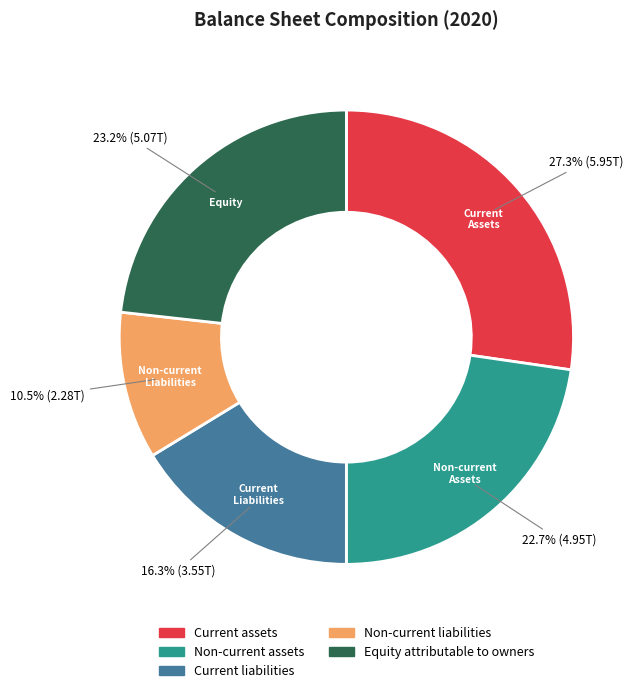

Is there any slice that represents more than half of the pie?

No